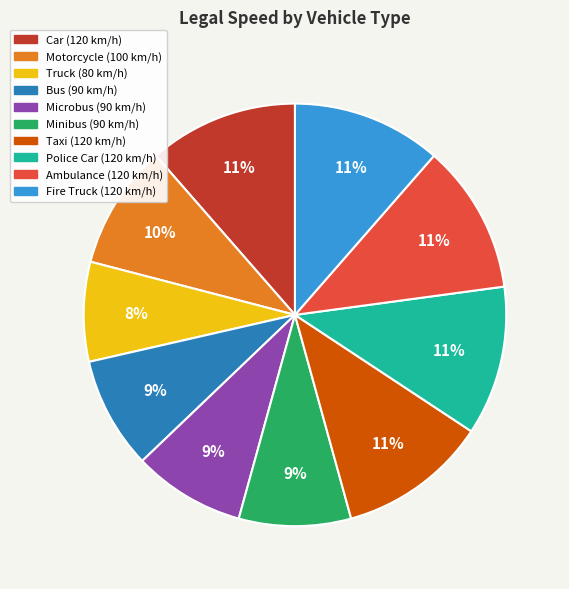

Which slice is the smallest?

Truck